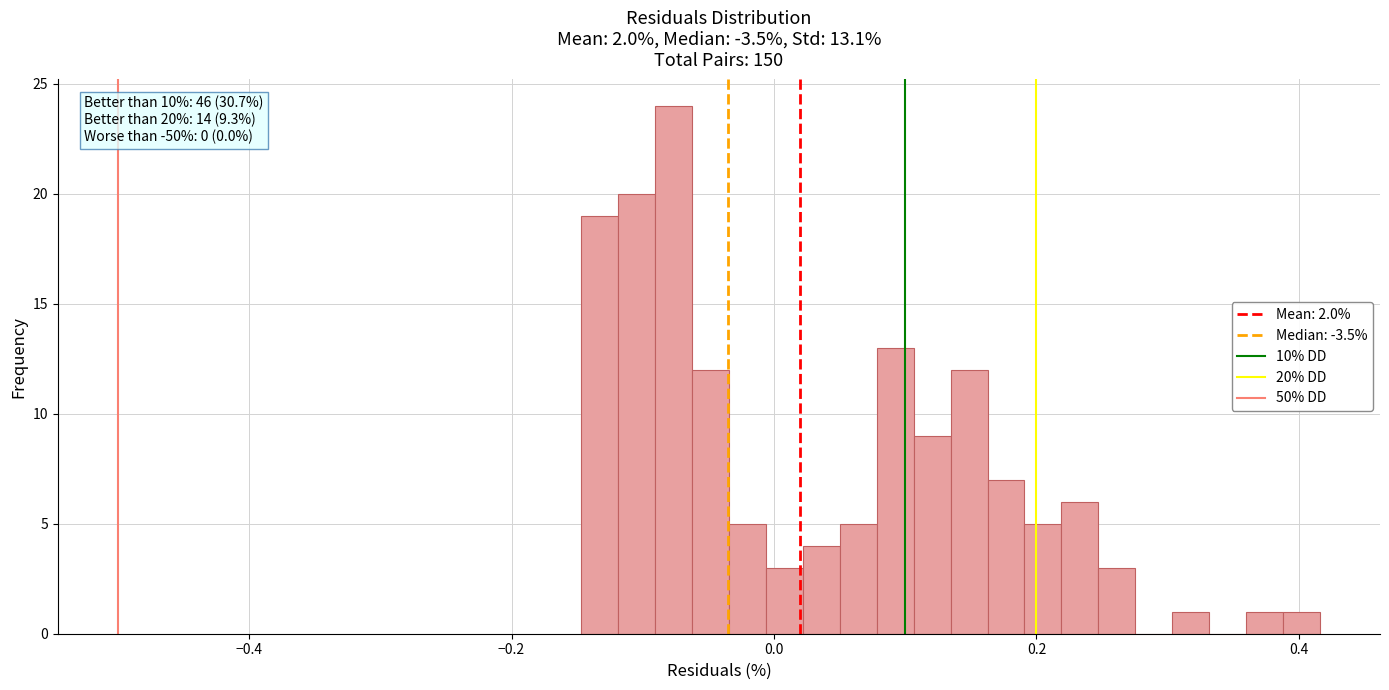

Around what value on the x-axis is the tallest bar? Give the approximate position of its centre, as read against the axis.

-0.08